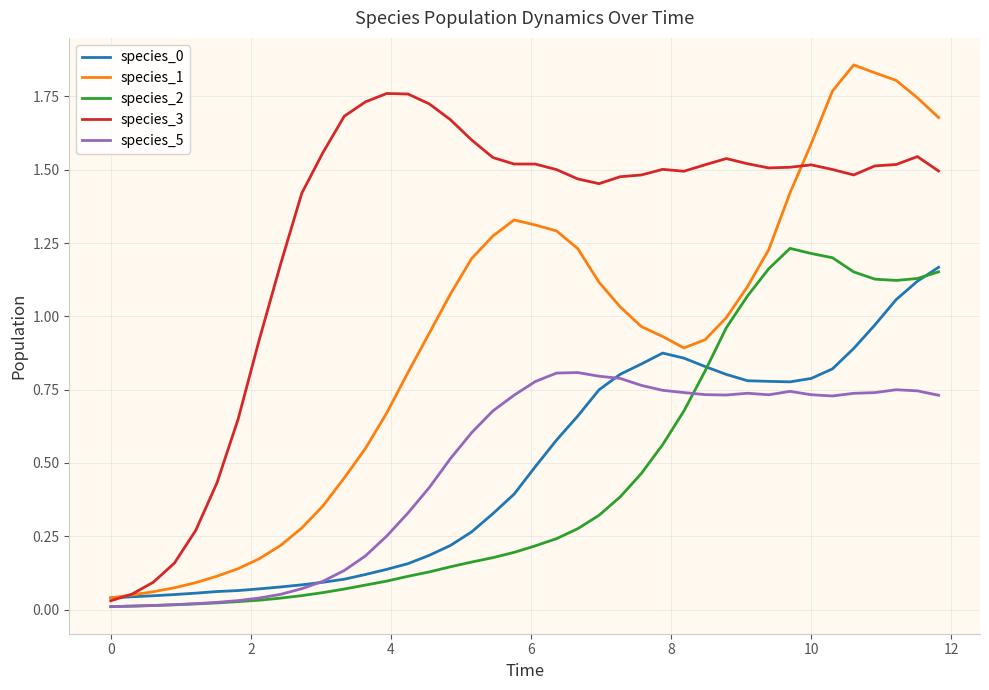

Does the chart have visible grid lines?

Yes